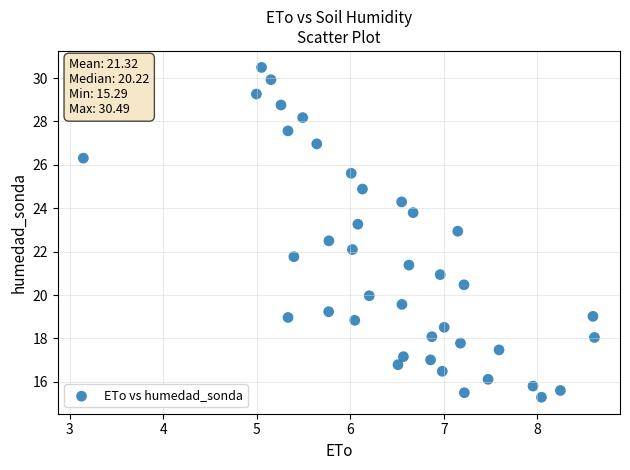

What is the range of X values (max minus min)?

5.5